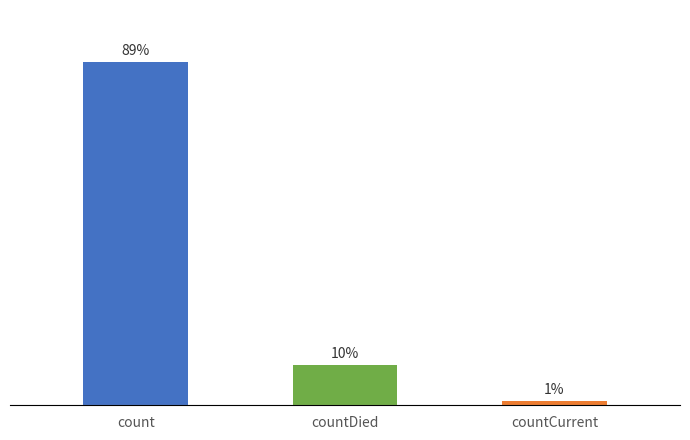

What is the label of the 2nd bar from the right?

countDied